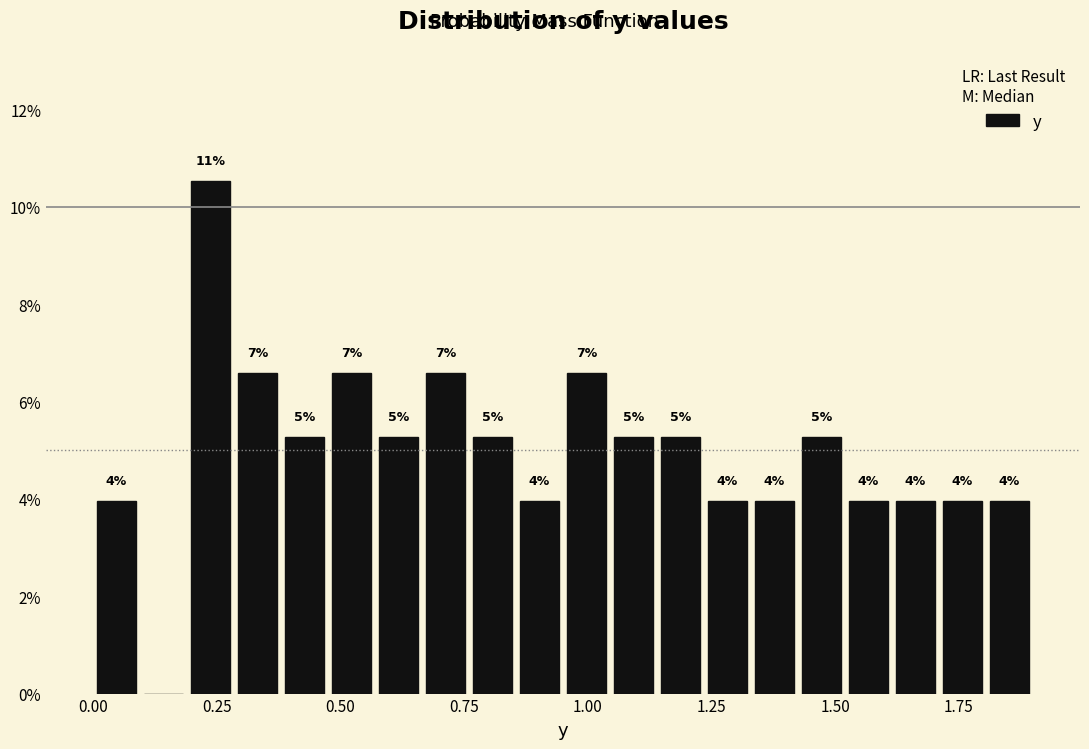

Read against the x-axis, roughly where is the centre of the tallest bar?

0.25